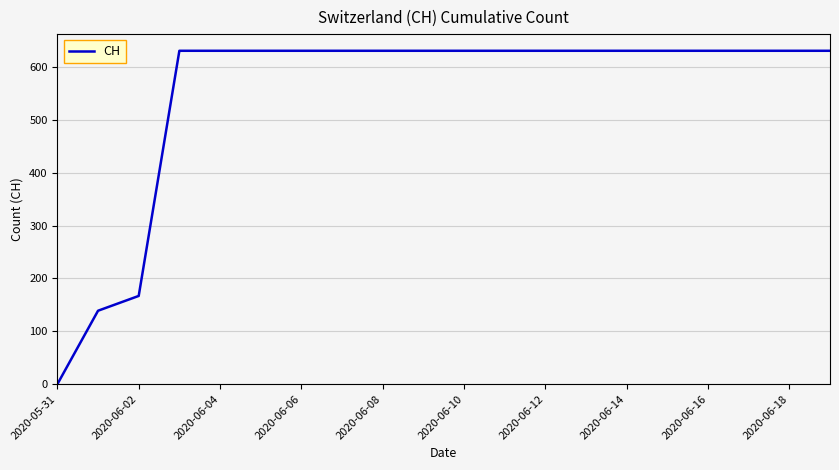

What is the maximum value shown in the chart?

631